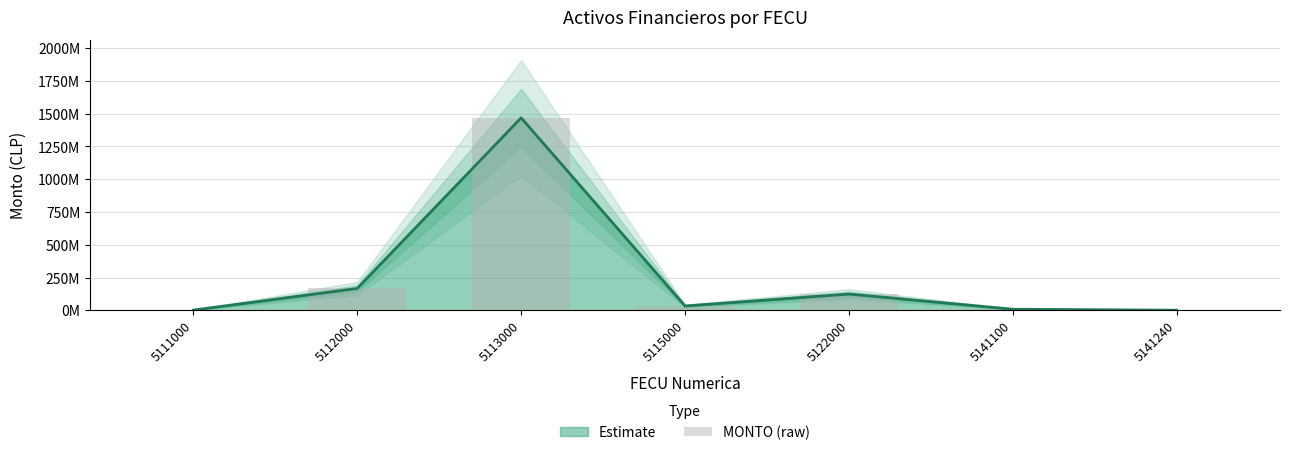

How many bars are there in total?

7